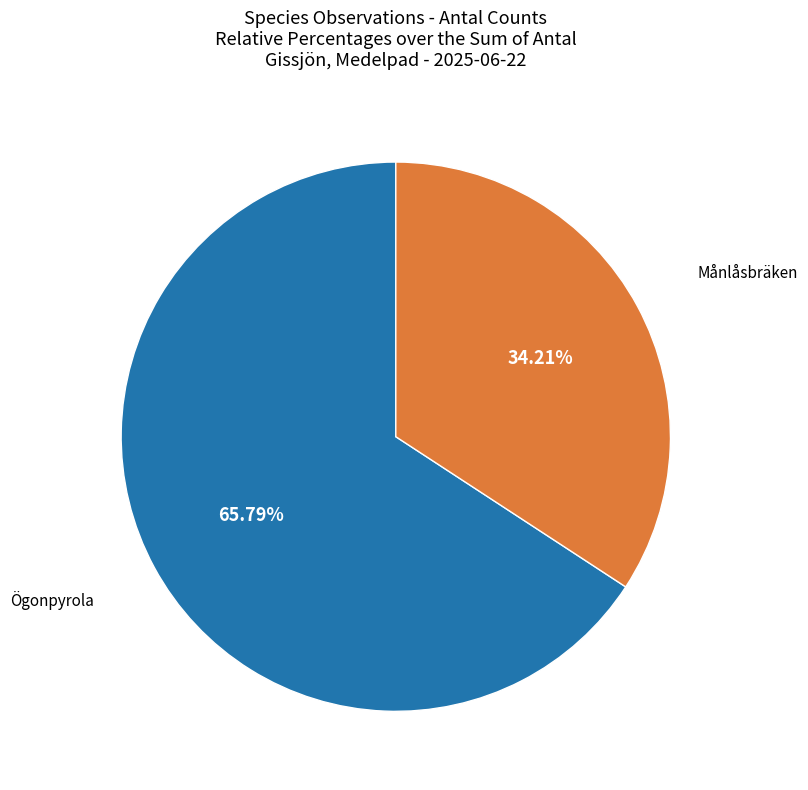

Rank the categories by value from highest to lowest.

Ögonpyrola, Månlåsbräken